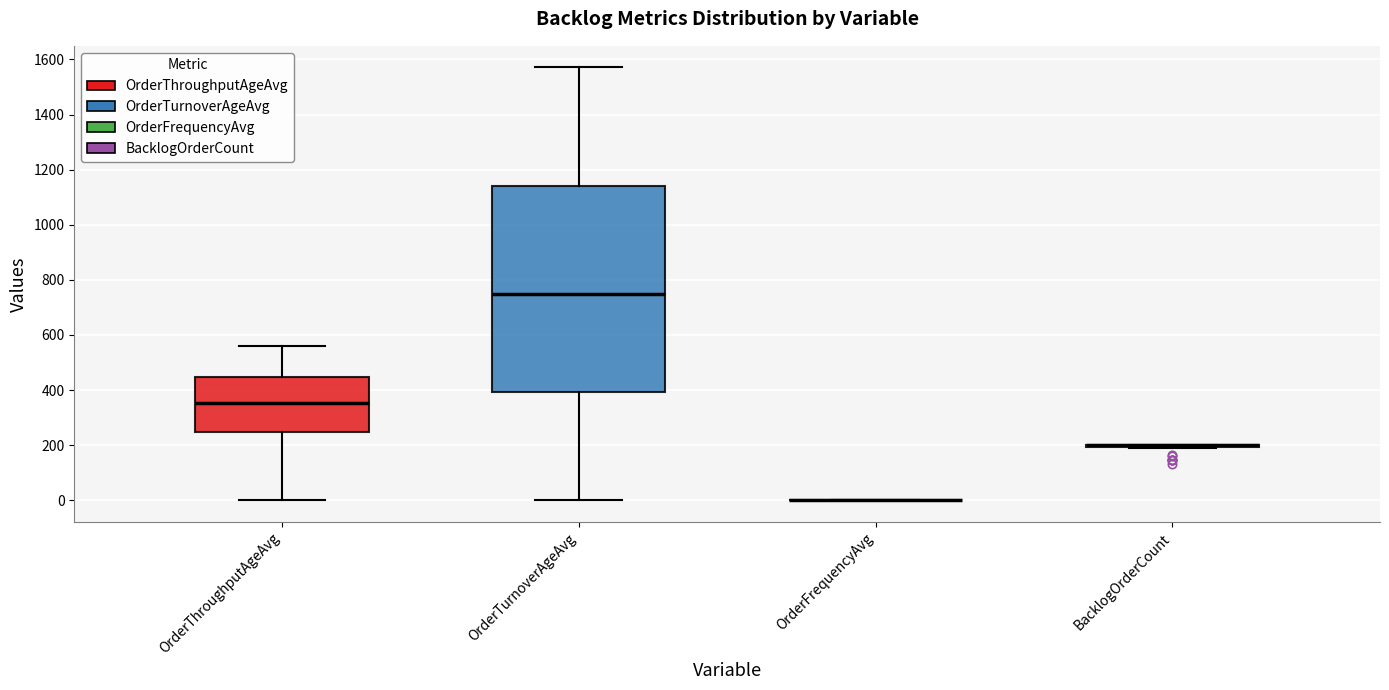

Reading left to right, transcribe this box plot: for each box, give where its median line is, the range the box spans, and where its two whiskers end, as read against the y-axis. The values are not printed on the chart, so give them approximately, as read against the axis.

OrderThroughputAgeAvg: median 360, box 240 to 440, whiskers 0 to 560
OrderTurnoverAgeAvg: median 740, box 400 to 1140, whiskers 0 to 1580
OrderFrequencyAvg: box collapsed to a line at 0, whiskers 0 to 0
BacklogOrderCount: box collapsed to a line at 200, whiskers 180 to 200